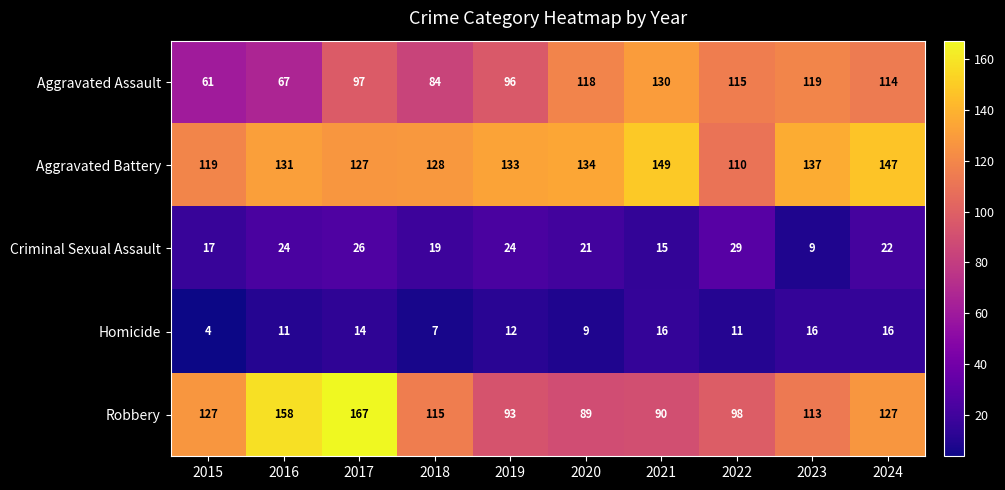

Which series has the largest range (max minus min)?

Robbery